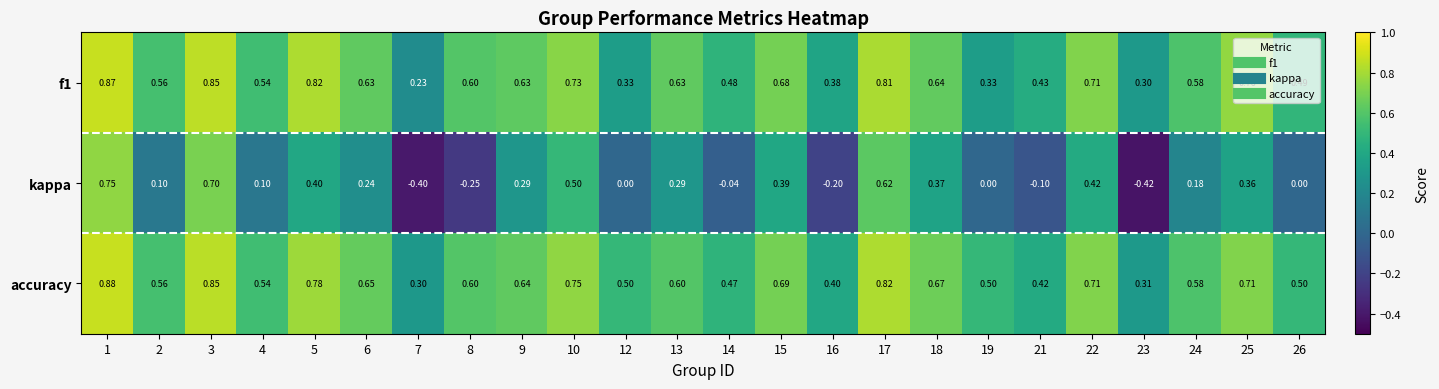

List the series in order of their peak value, lowest first.

kappa, f1, accuracy